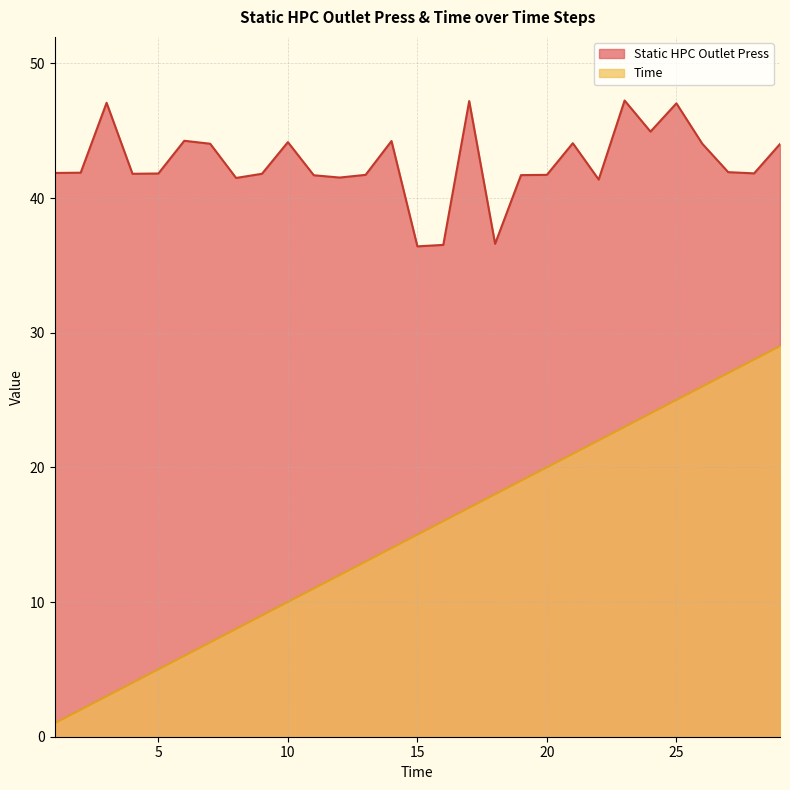

What is the difference between the Time values at 2 and 13?

11.0